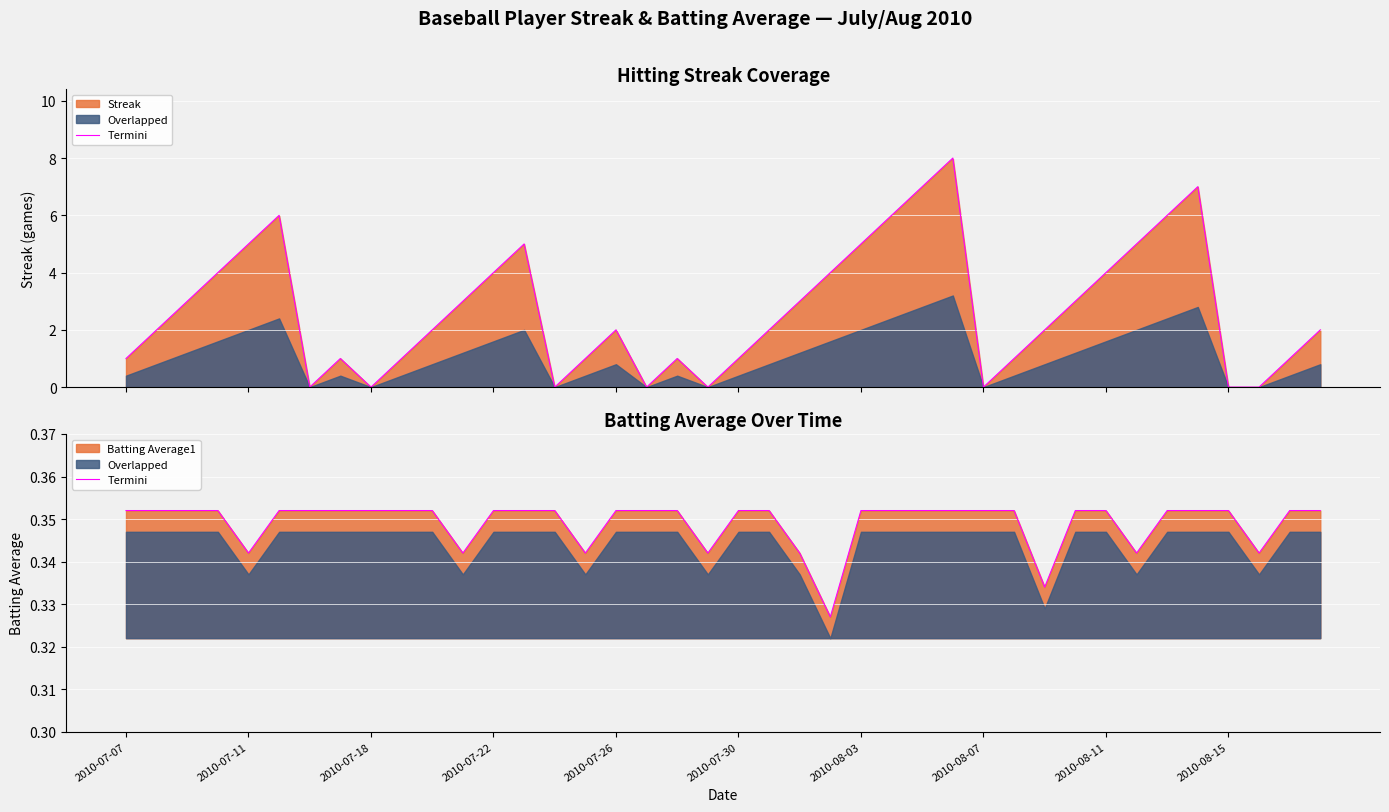

The value at 2010-07-11 is 0.2. True or false?

False